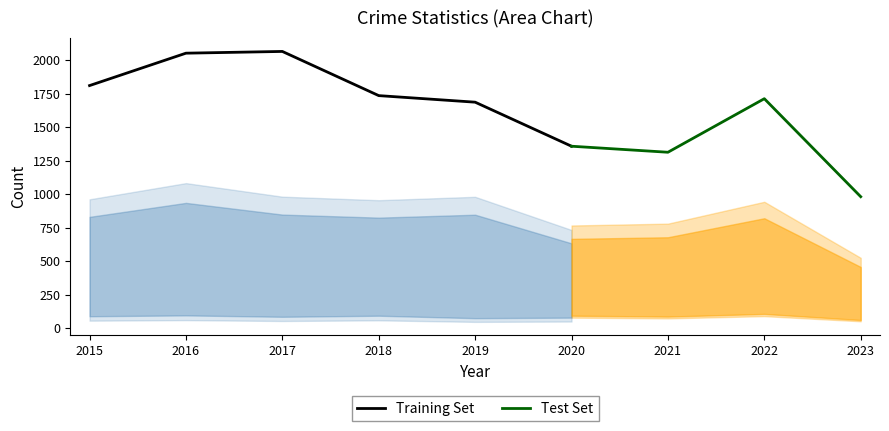

Where is Training Set nearest to the value 1712?

2018